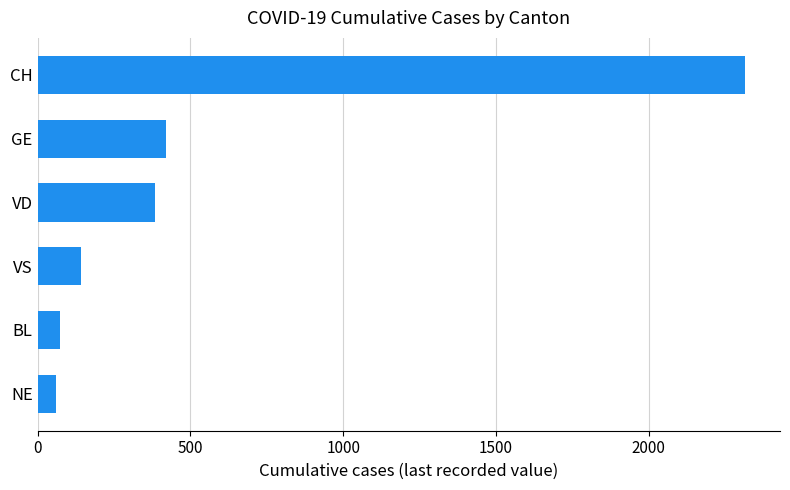

What is the difference between the maximum and minimum values?

2255